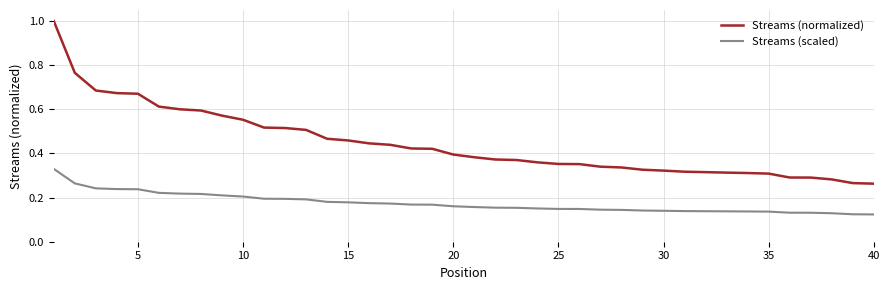

Which series has the largest total across all categories?

Streams (normalized)